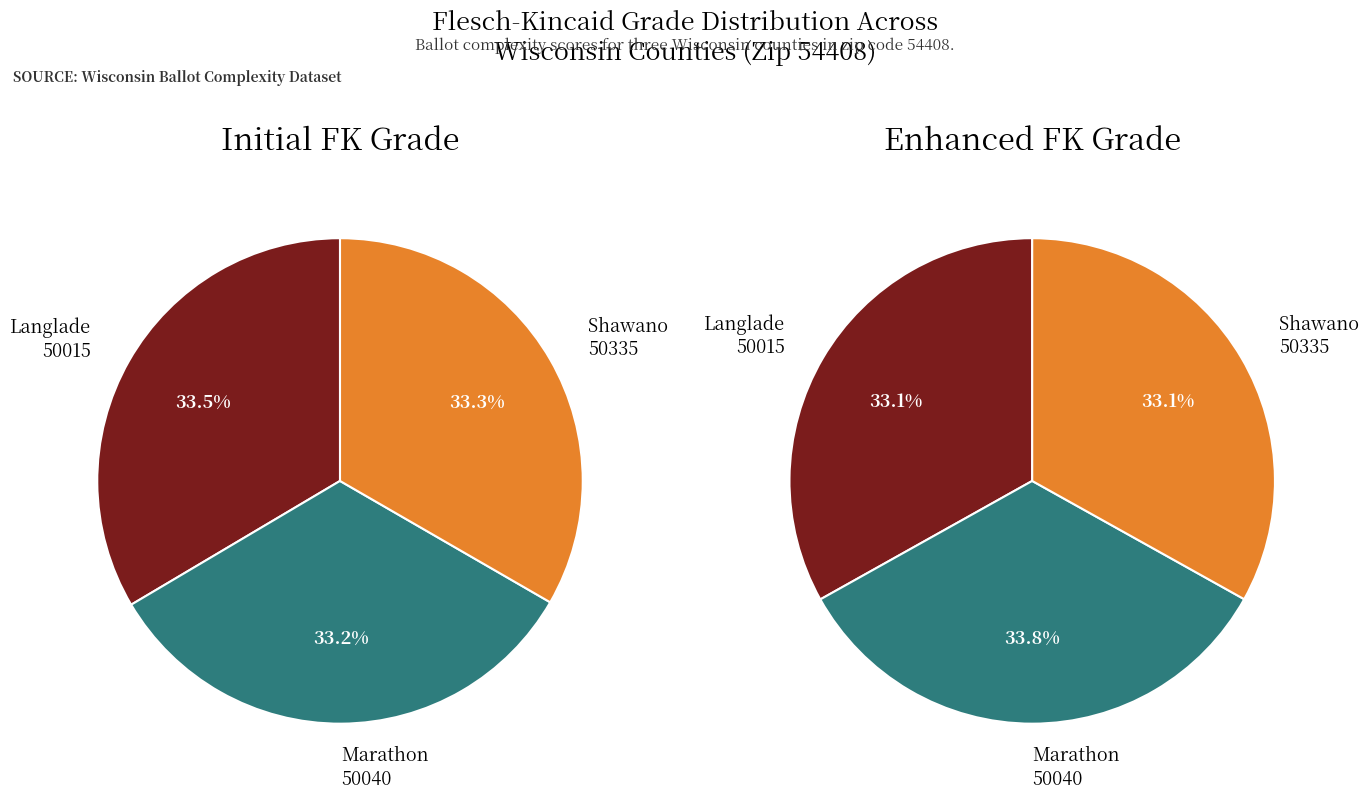

What percentage is the Langlade (50015) slice, to the nearest percent?

34%